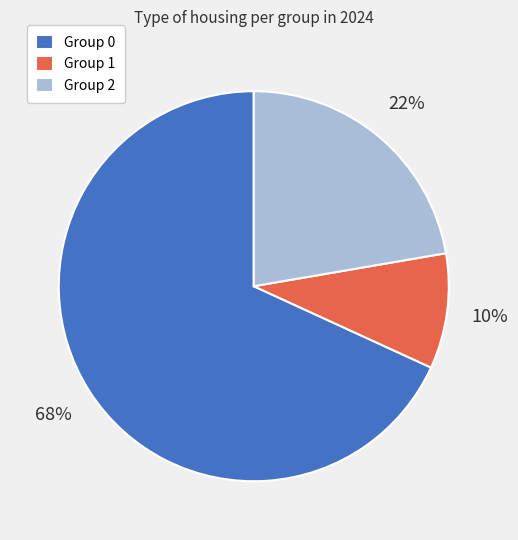

To the nearest percent, what percentage of the pie is Group 2?

22%